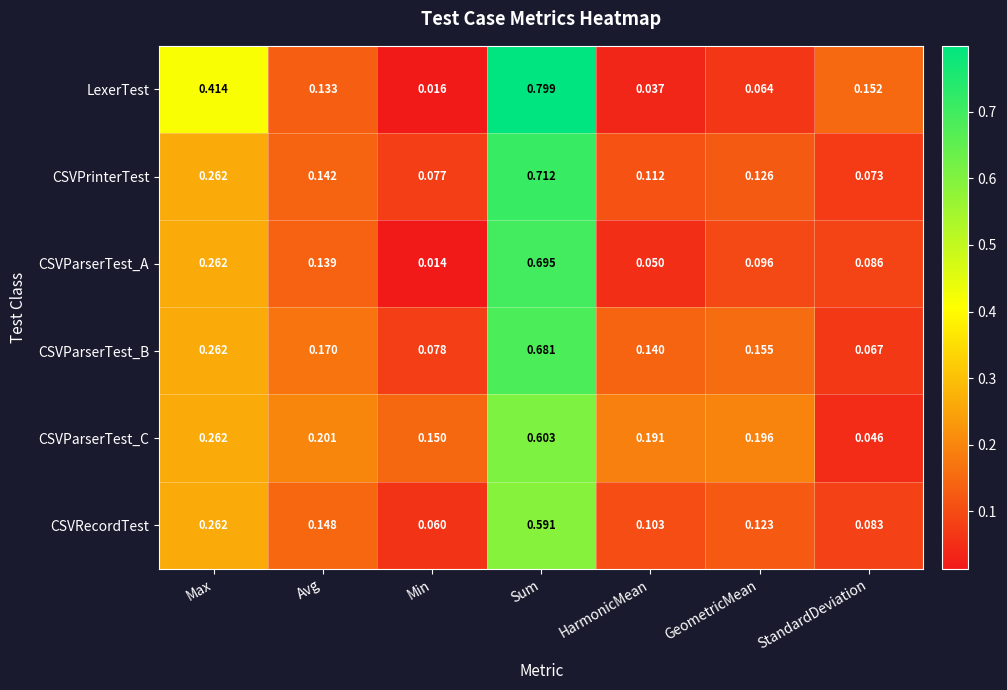

Which label corresponds to the largest value in the chart?

Sum